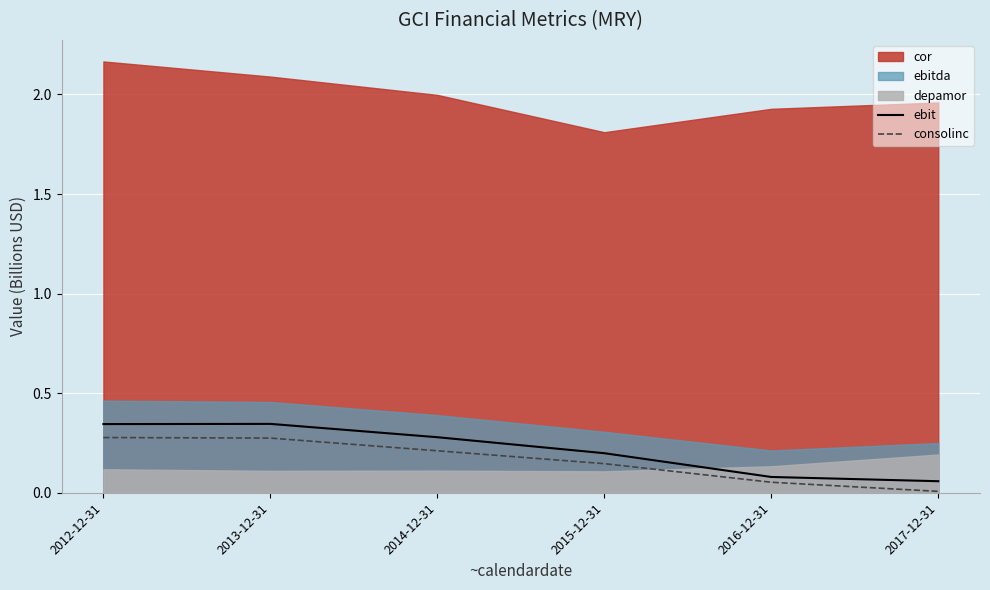

Is it true that consolinc equals 0.3 at 2012-12-31?

True